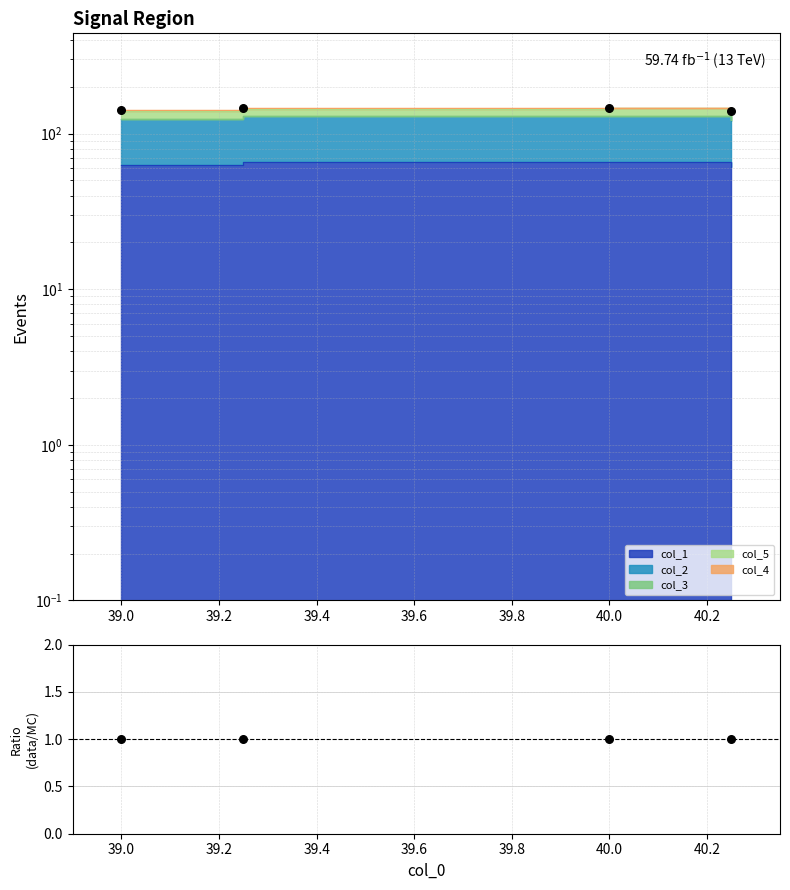

Which has a higher value, 39.4 or 39.2?

39.2